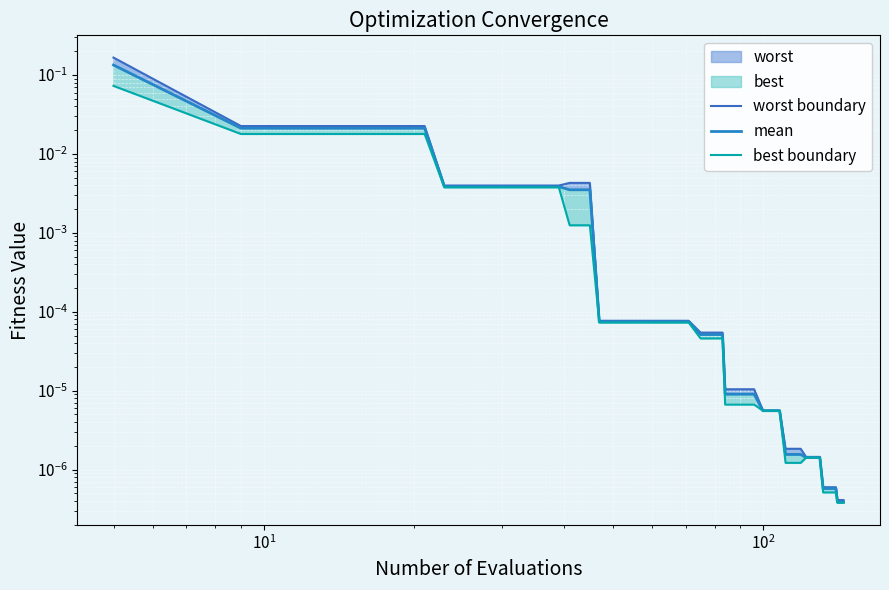

True or false: mean has more than 1 points higher than both neighbors.

False